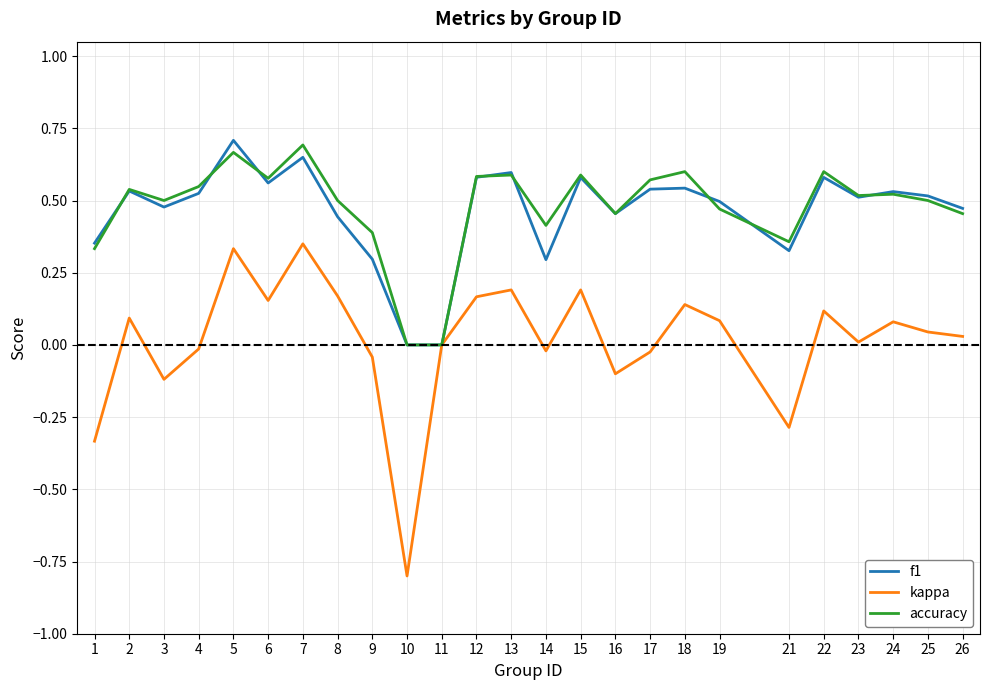

At which category does the chart reach its minimum across all series?

10